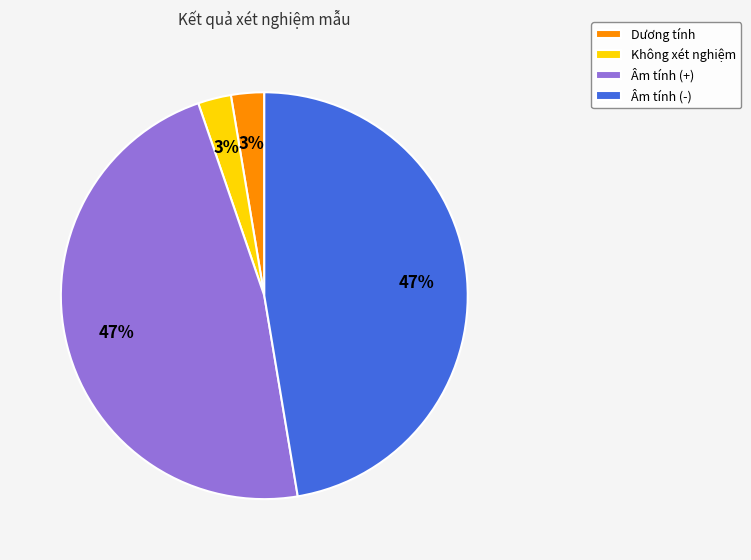

Is it true that Dương tính is 3% of the pie?

True